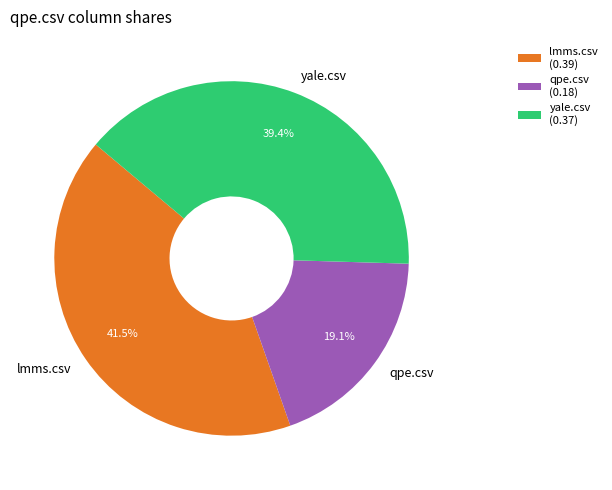

How much of the chart is everything except lmms.csv?

58.5%